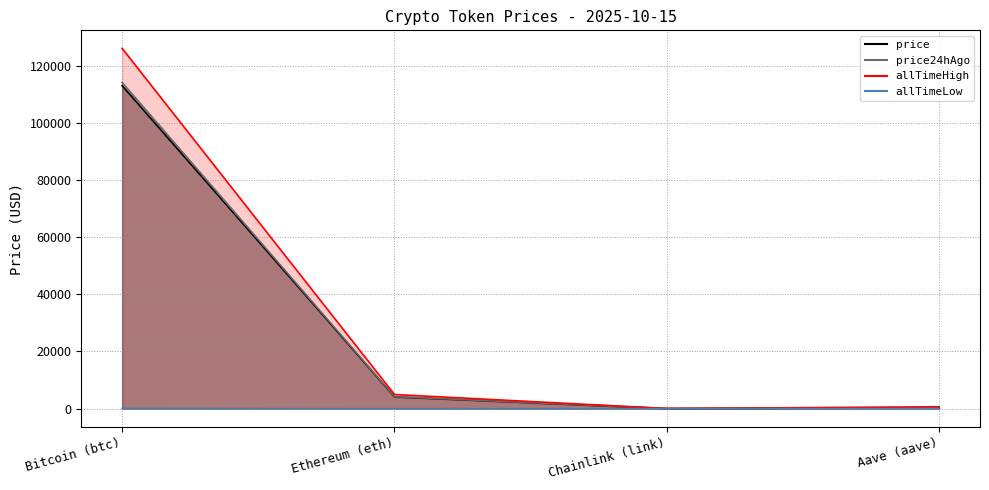

True or false: allTimeLow has a value of 37.7 at Aave (aave).

False